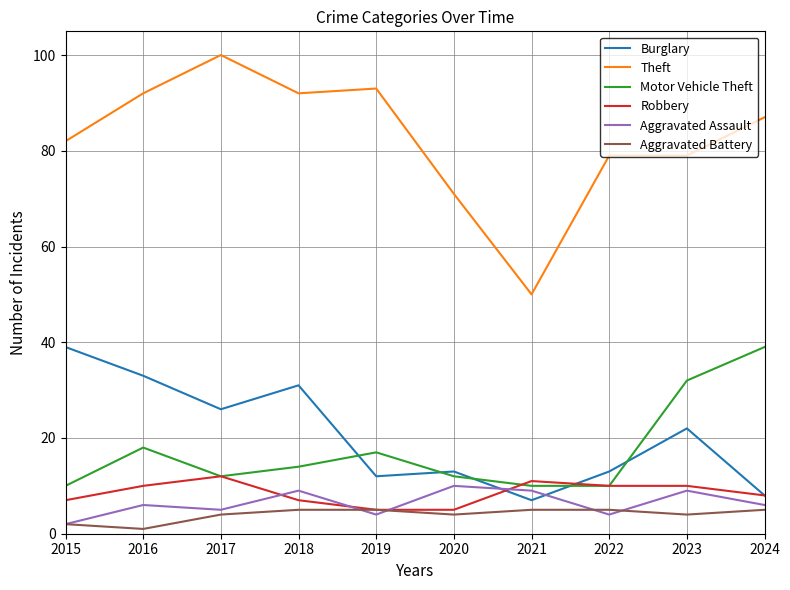

What is the greatest value displayed?

100